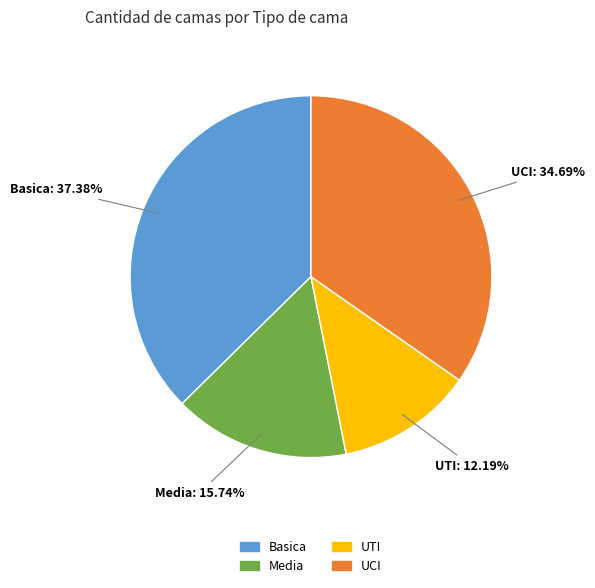

Which slice is the largest?

Basica